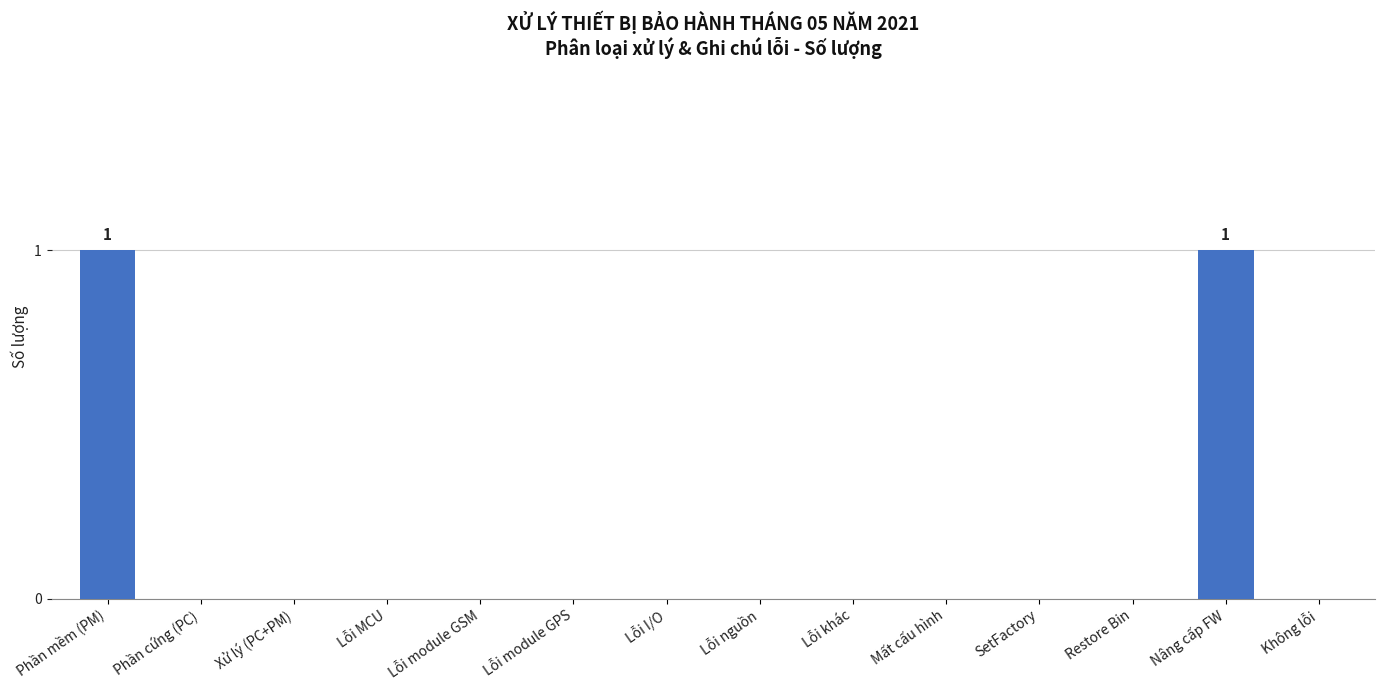

Is it true that the value at Mất cấu hình is -1?

False